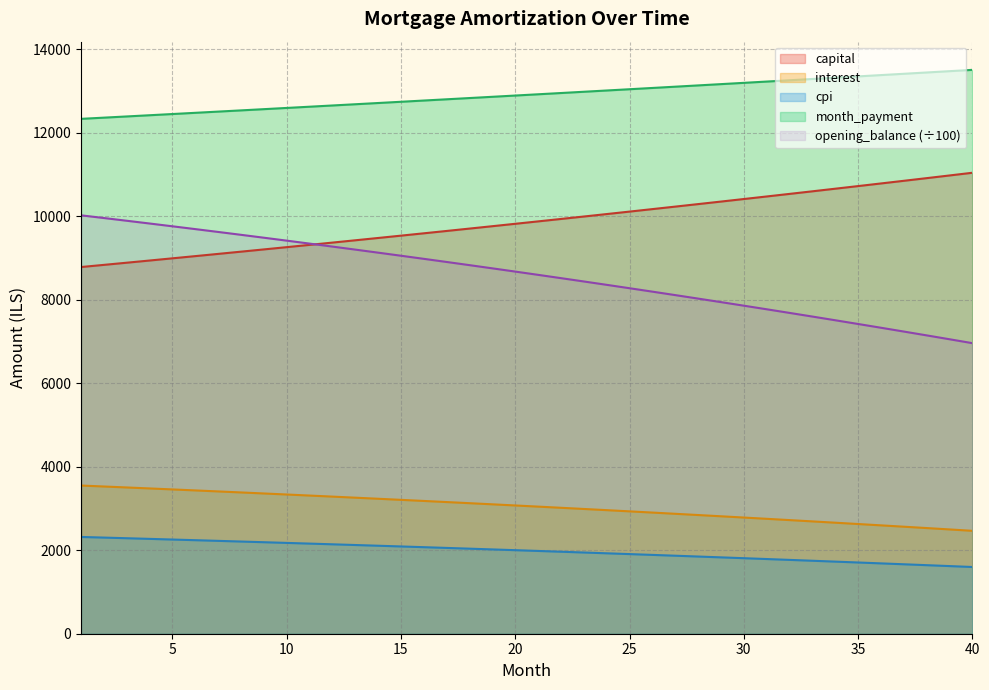

What is the difference between the highest and lowest values at 11?

10466.5